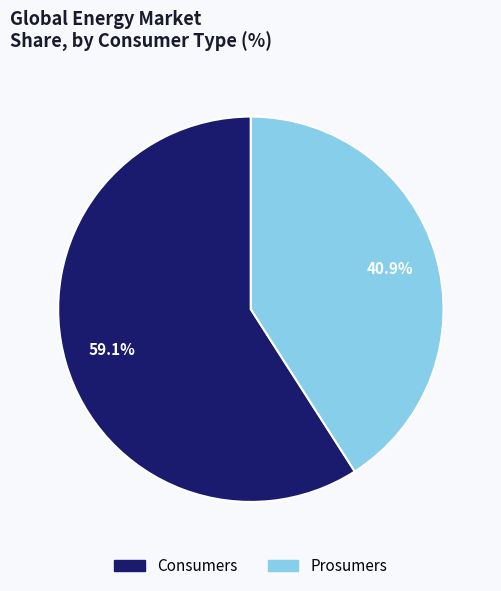

What portion of the pie excludes Consumers?

40.9%